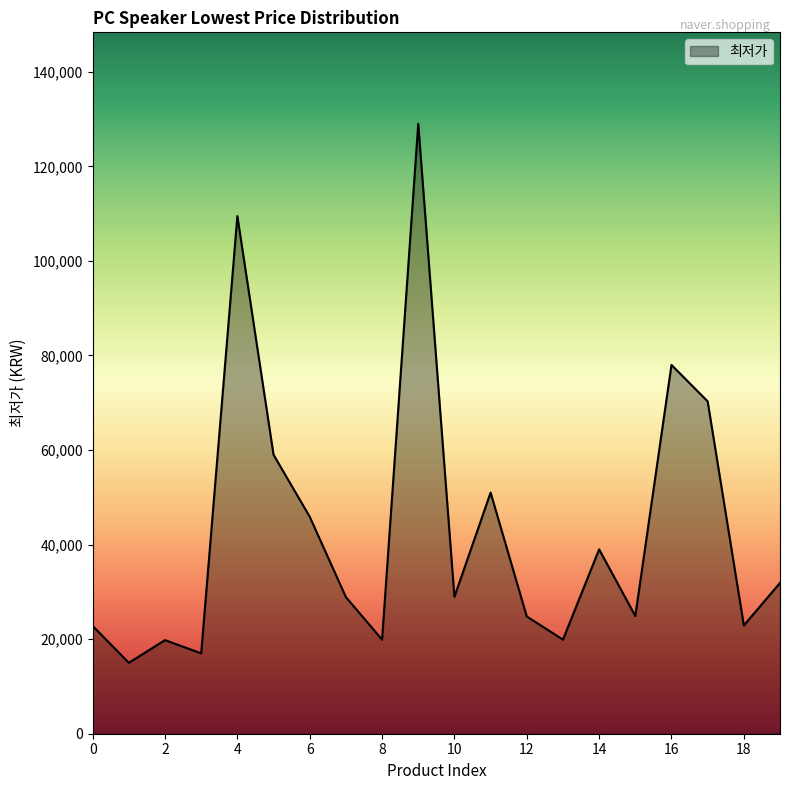

Does the chart have visible grid lines?

No